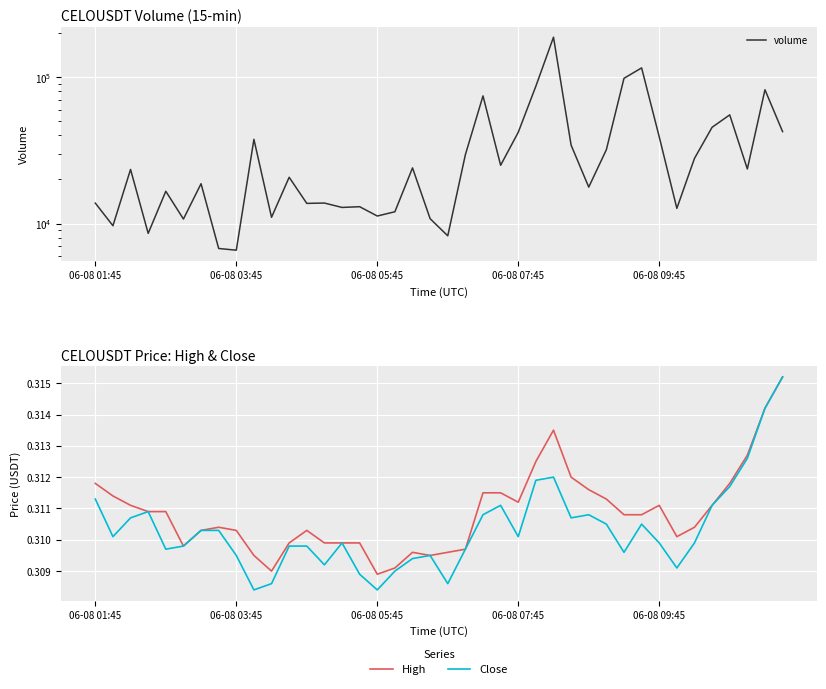

The value of close at 27 is 0.5. True or false?

False